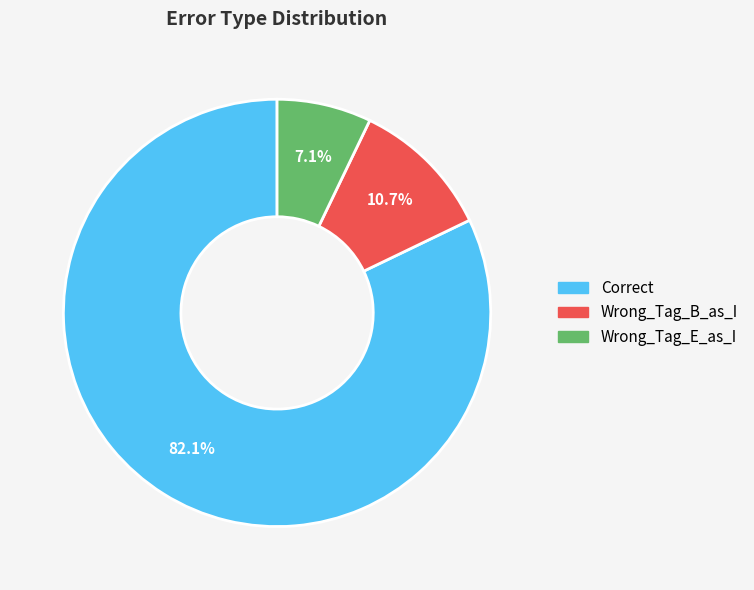

Combined, do Correct and Wrong_Tag_B_as_I account for over 50%?

Yes